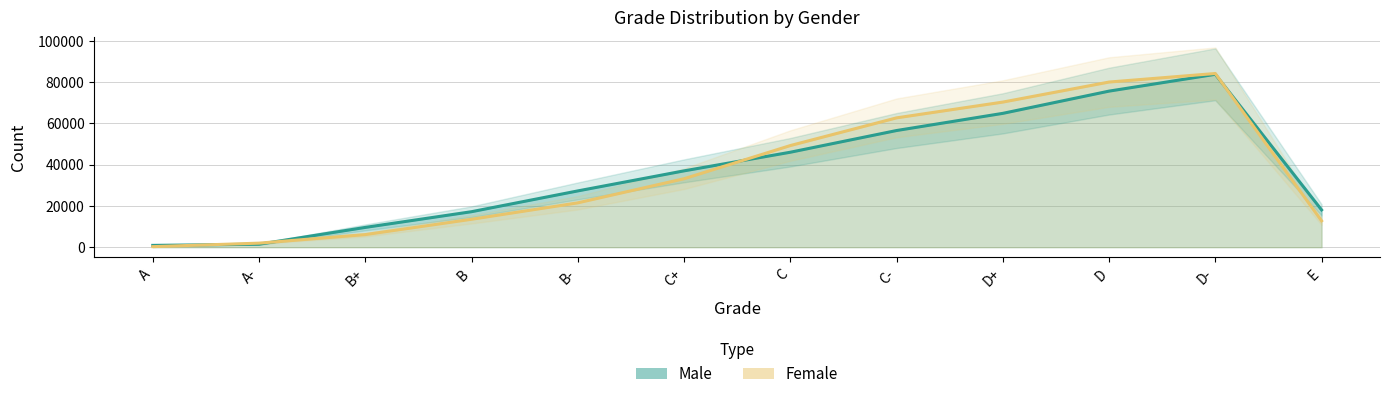

The Female series shows 4014 at B+. True or false?

False